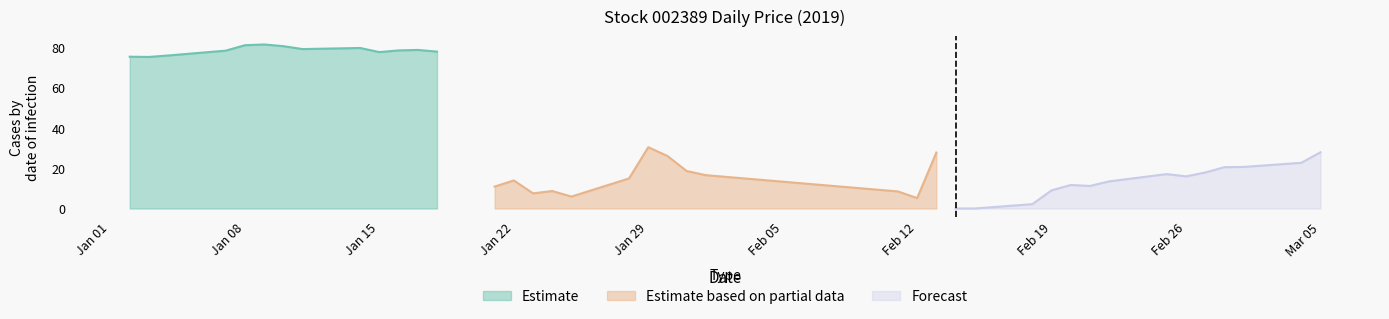

What position from the left is 2019-02-12?

25